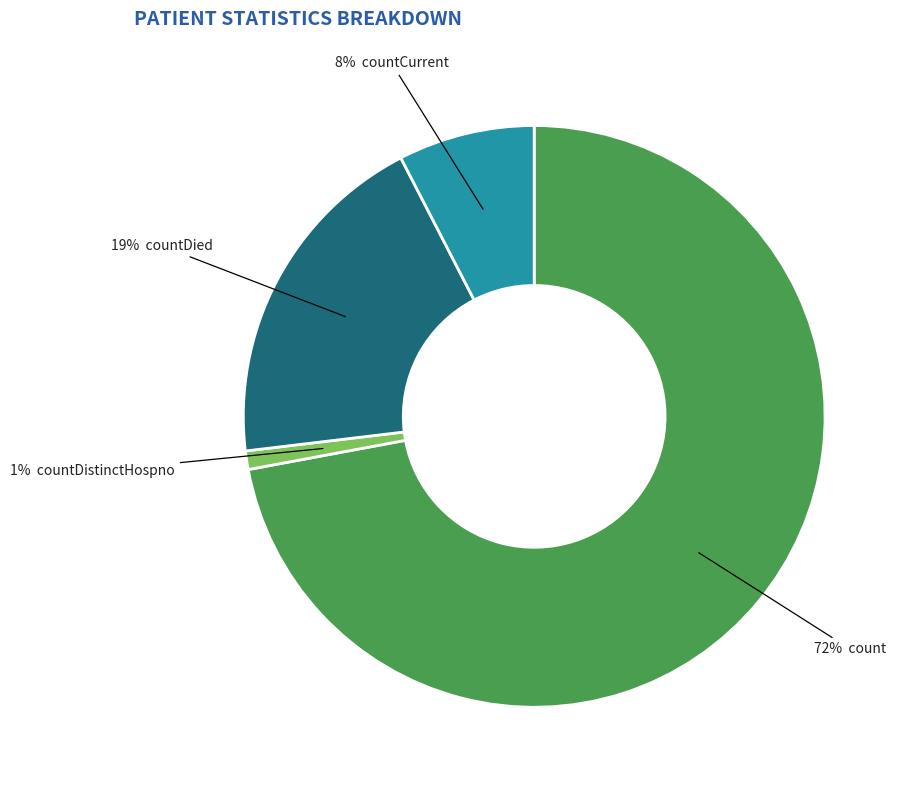

Does any single category account for the majority?

Yes